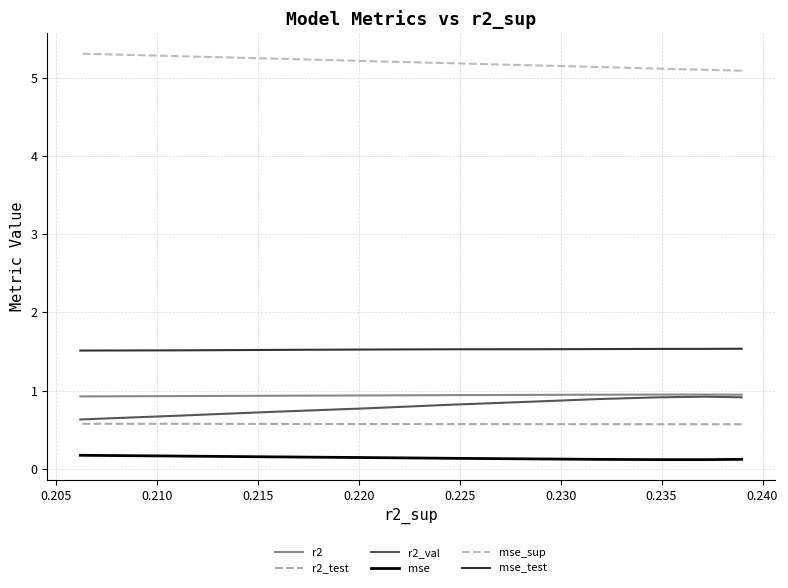

What is the maximum value shown in the chart?

5.3